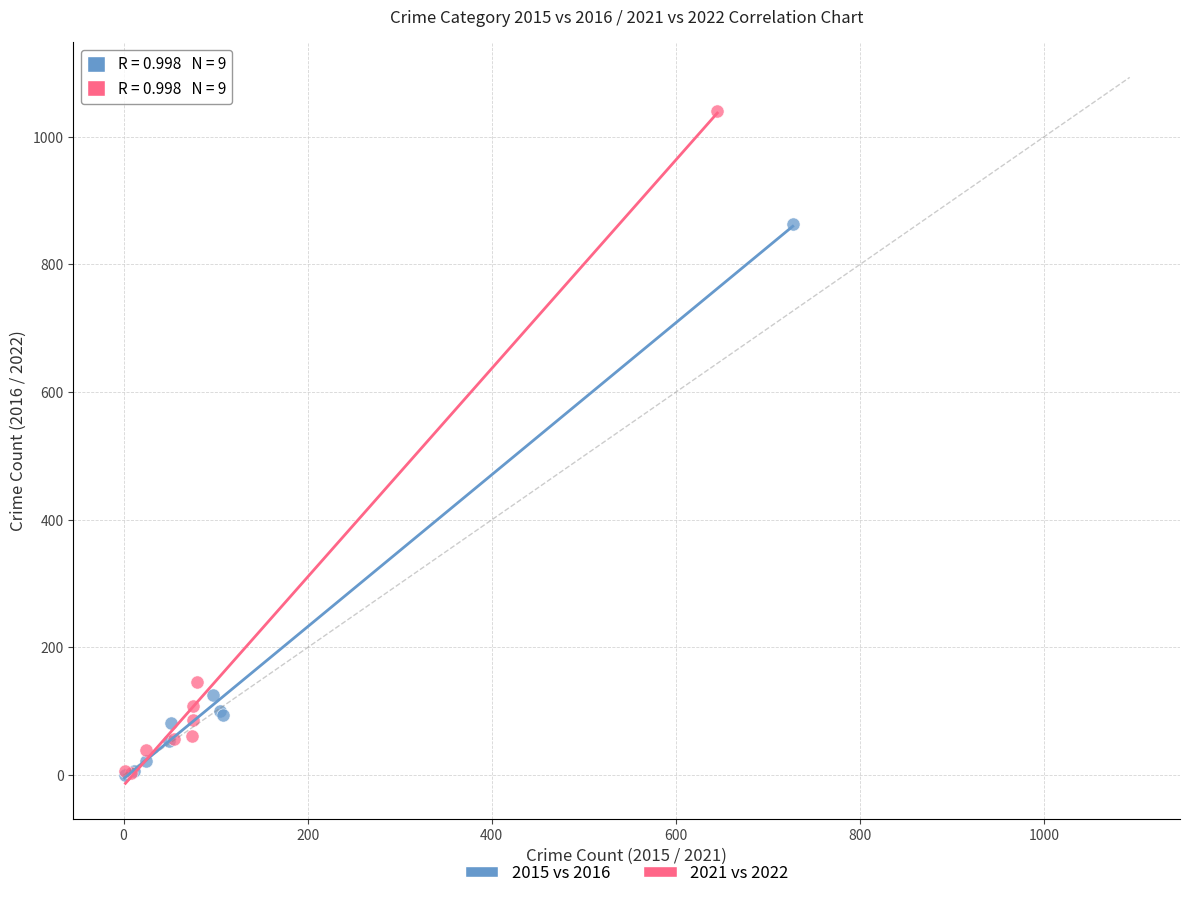

Which series has the largest Y range (max minus min)?

2021 vs 2022